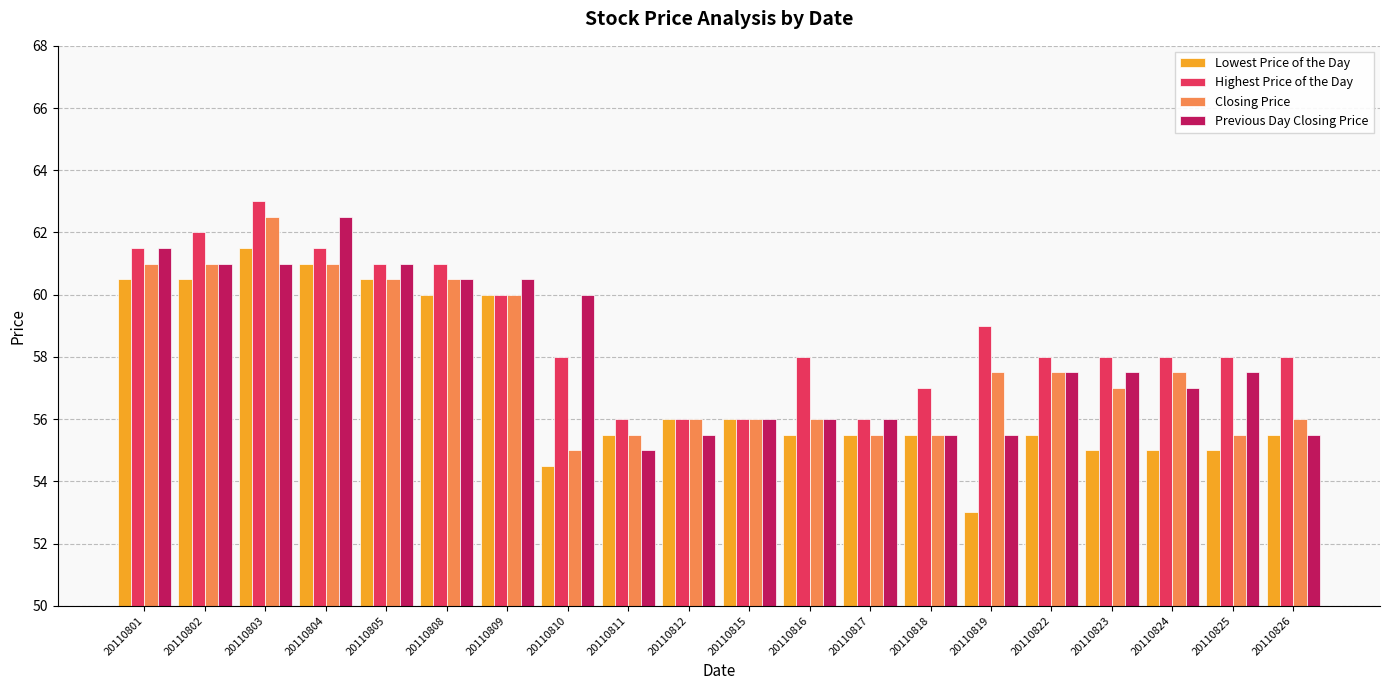

What is the difference between the maximum and second lowest values in the Lowest Price of the Day series?

7.0